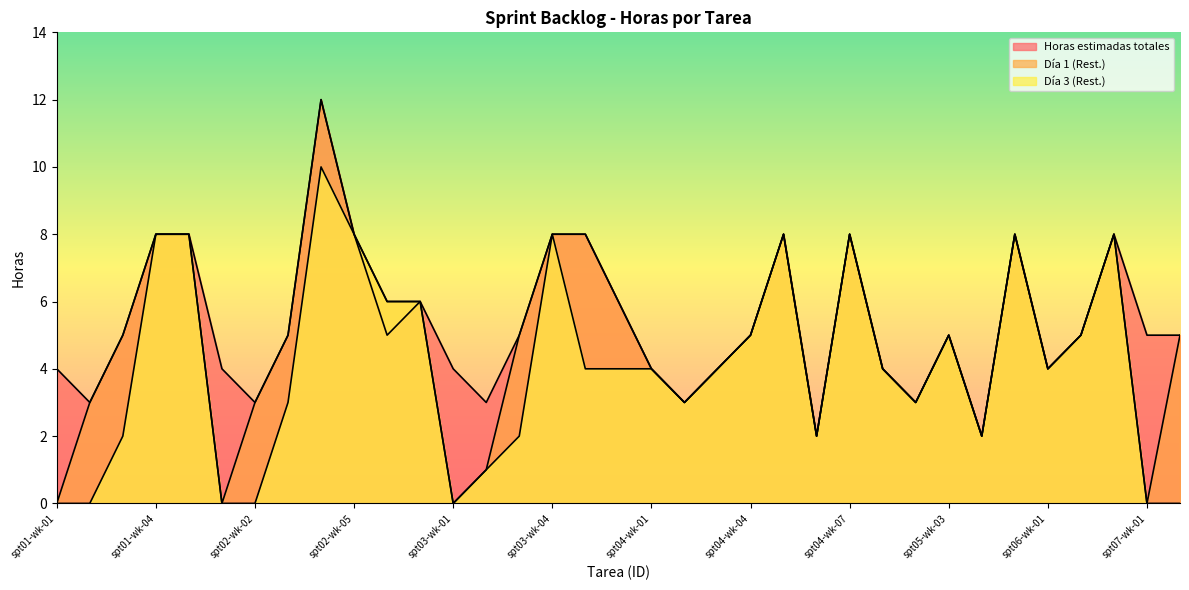

In Horas estimadas totales, how many points are higher than both neighbors (excluding endpoints)?

7